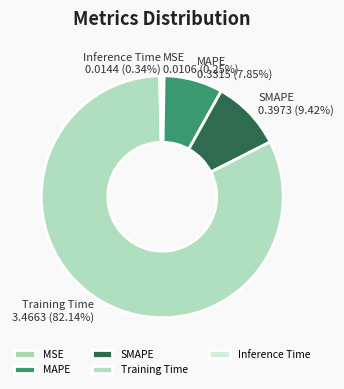

Is there a majority slice in this chart?

Yes